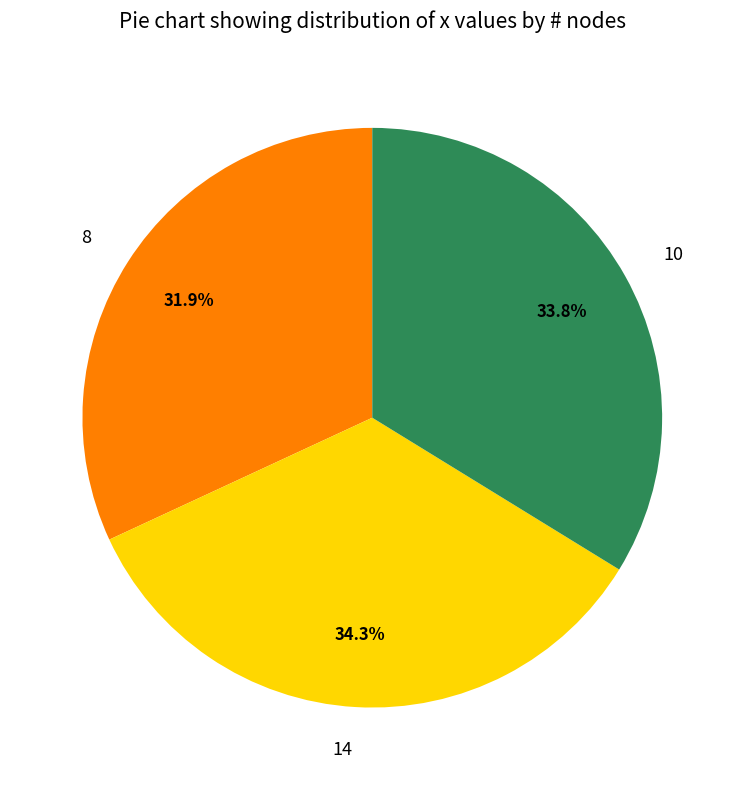

True or false: 8 accounts for 44% of the total.

False